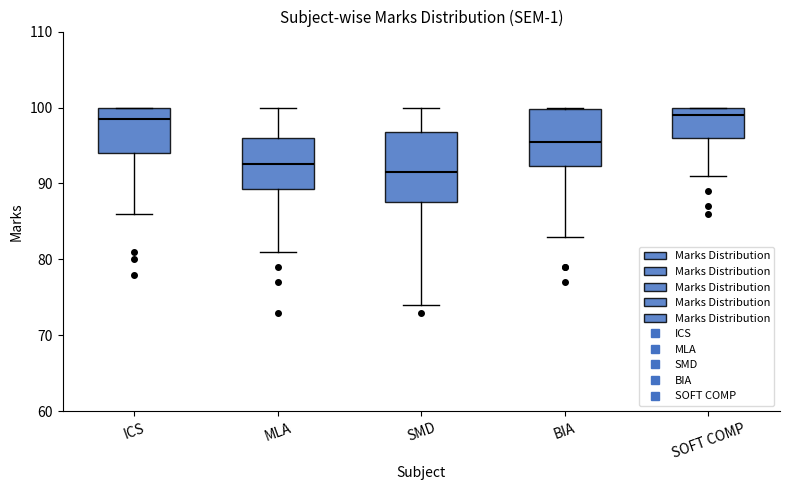

Which box has the lowest median line?

SMD